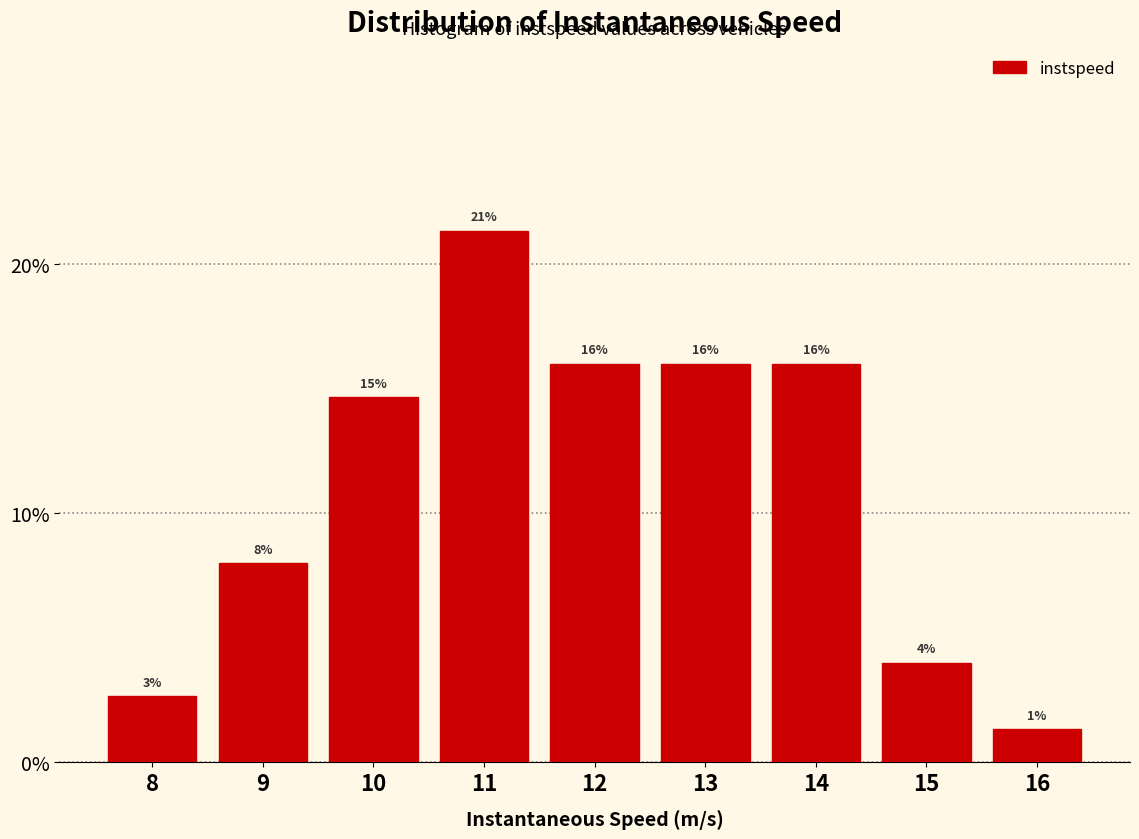

Which category has the highest value across all series?

11